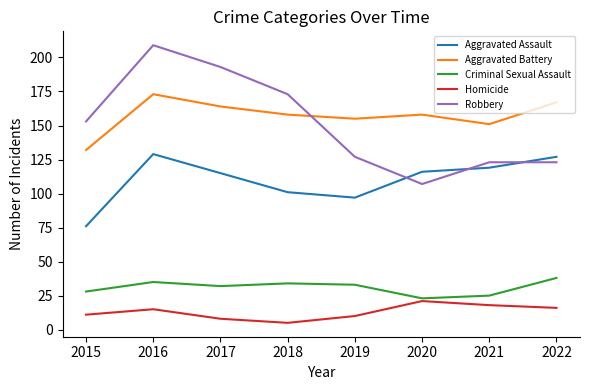

How many lines are shown in the chart?

5